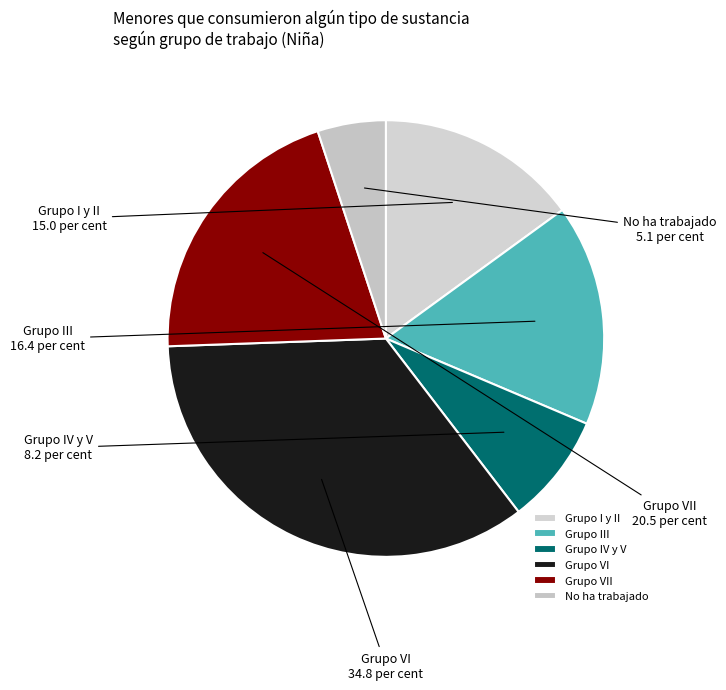

Does any single category account for the majority?

No